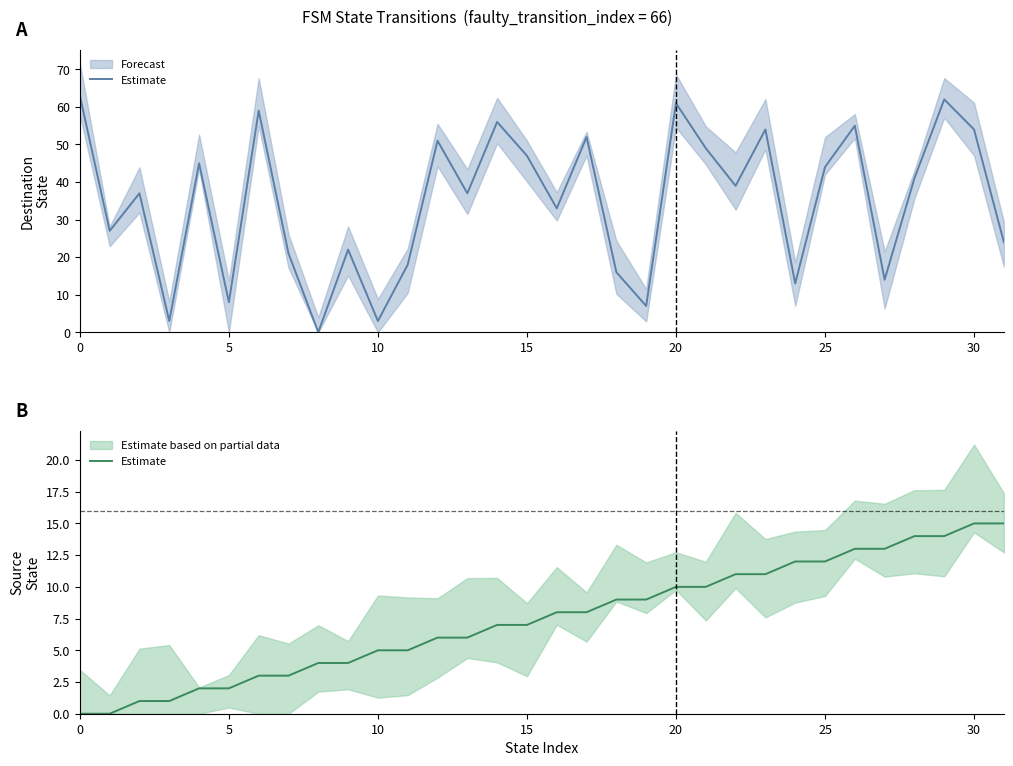

Between 26 and 18, which is larger?

26